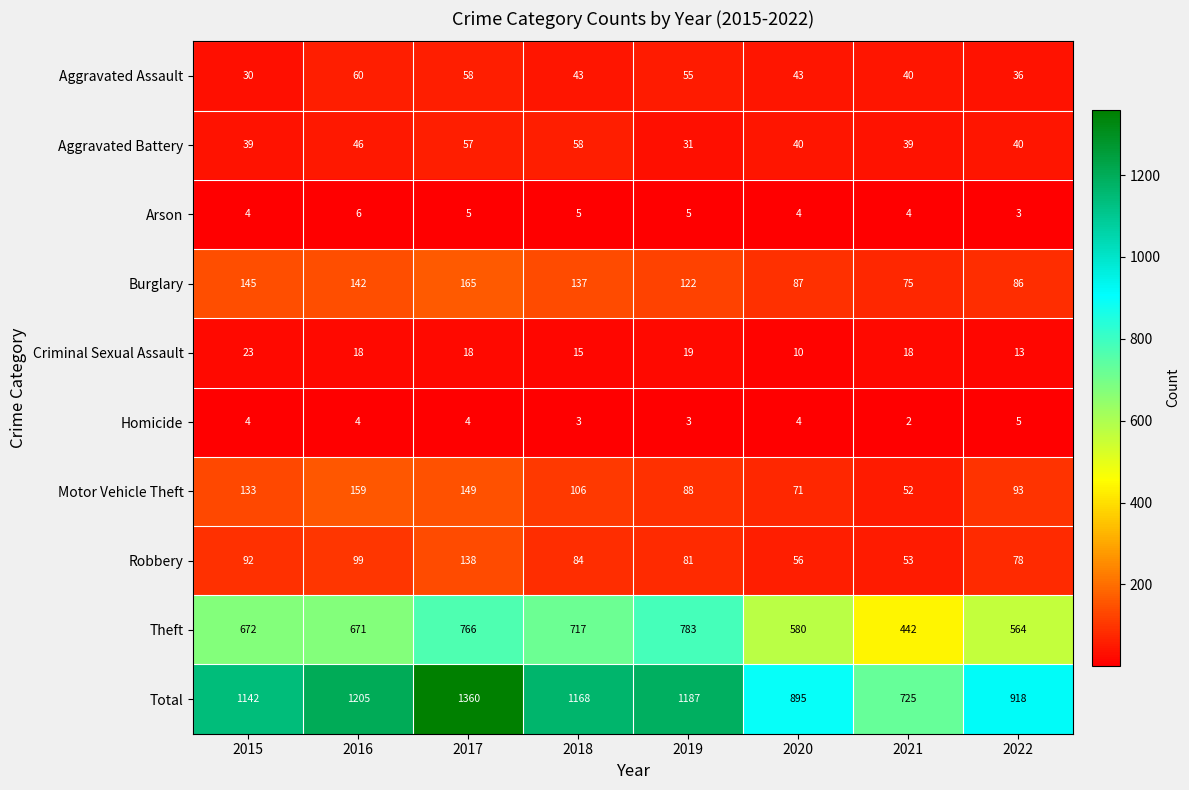

At which label is Theft closest to 612?

2020